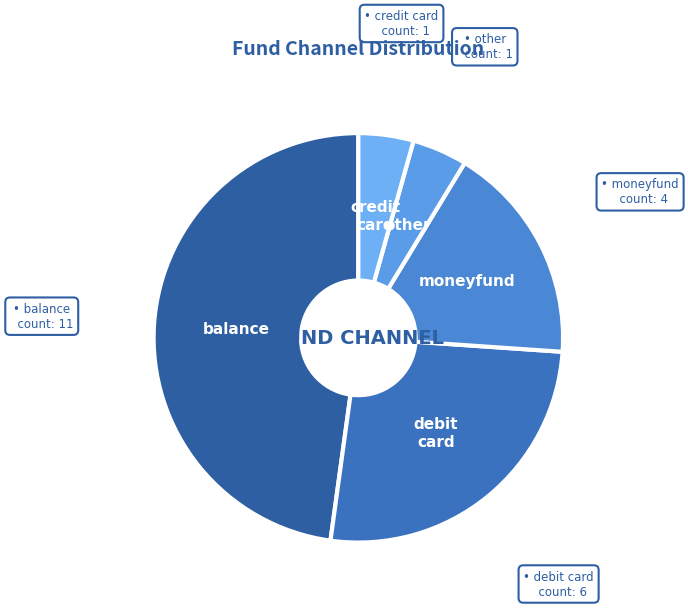

How many segments does this pie chart have?

5